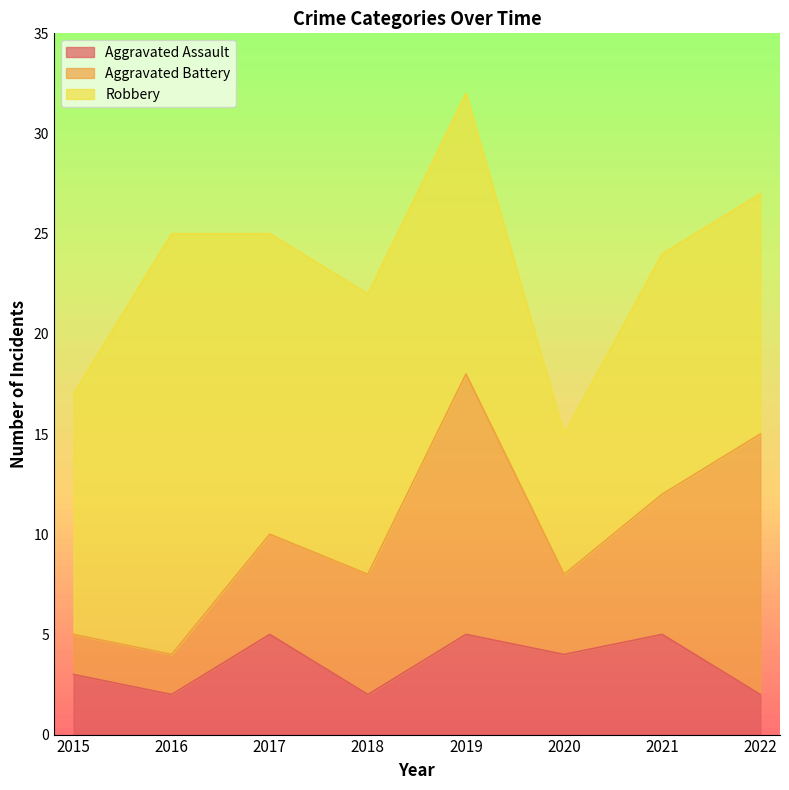

True or false: Aggravated Battery and Aggravated Assault cross at least once.

False